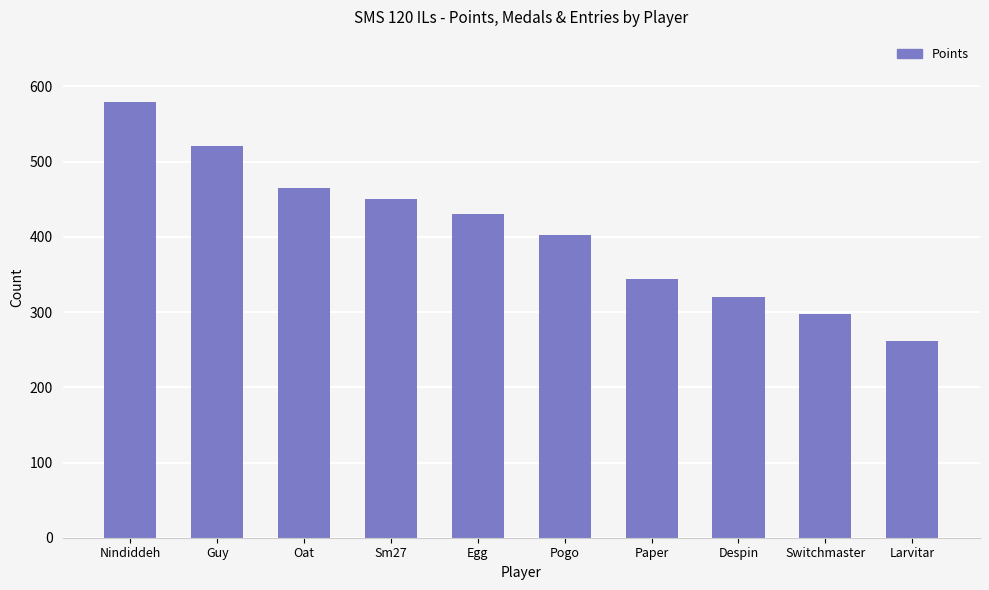

What is the approximate value at Guy, to the nearest 10?

520